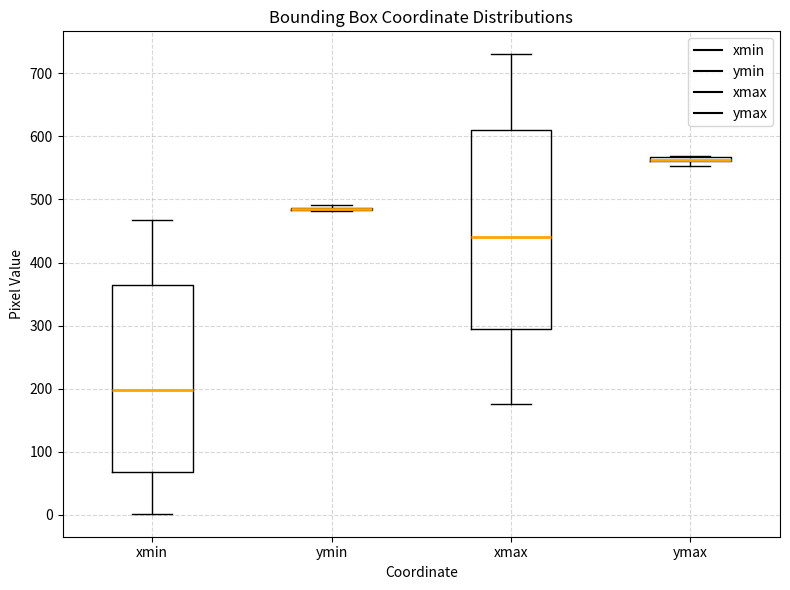

Comparing the boxes themselves (not the whiskers), which one is the tallest?

xmax